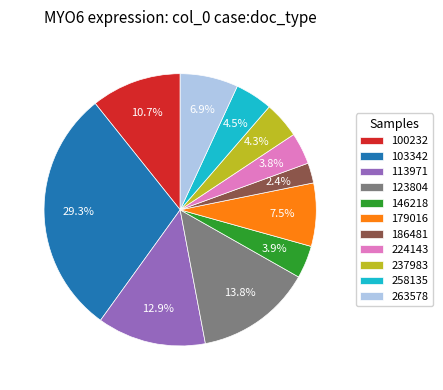

What is the total percentage of 103342 and 179016?

36.8%